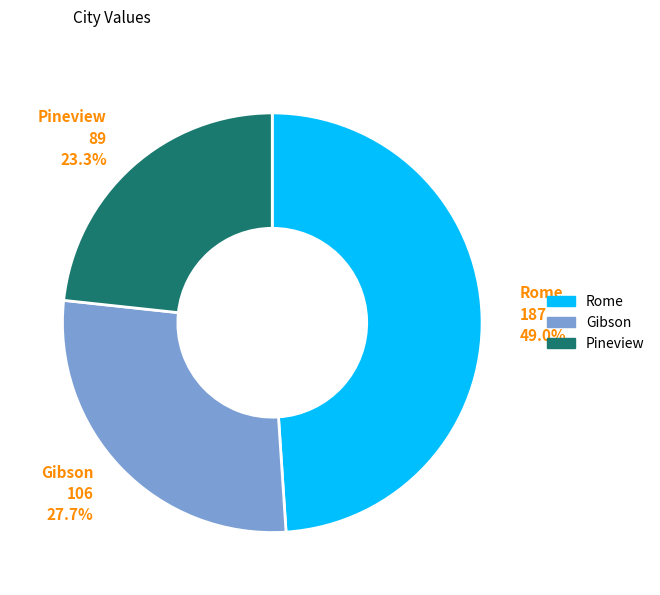

To the nearest percent, what is the difference between the Gibson and Rome slice percentages?

21%